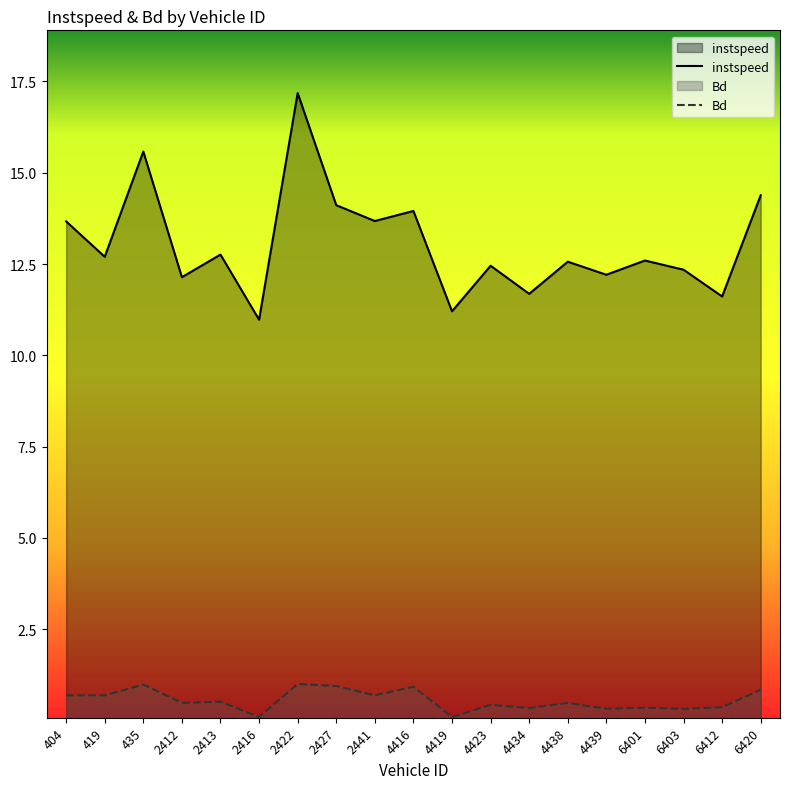

What is the sum of all Bd values?

10.5